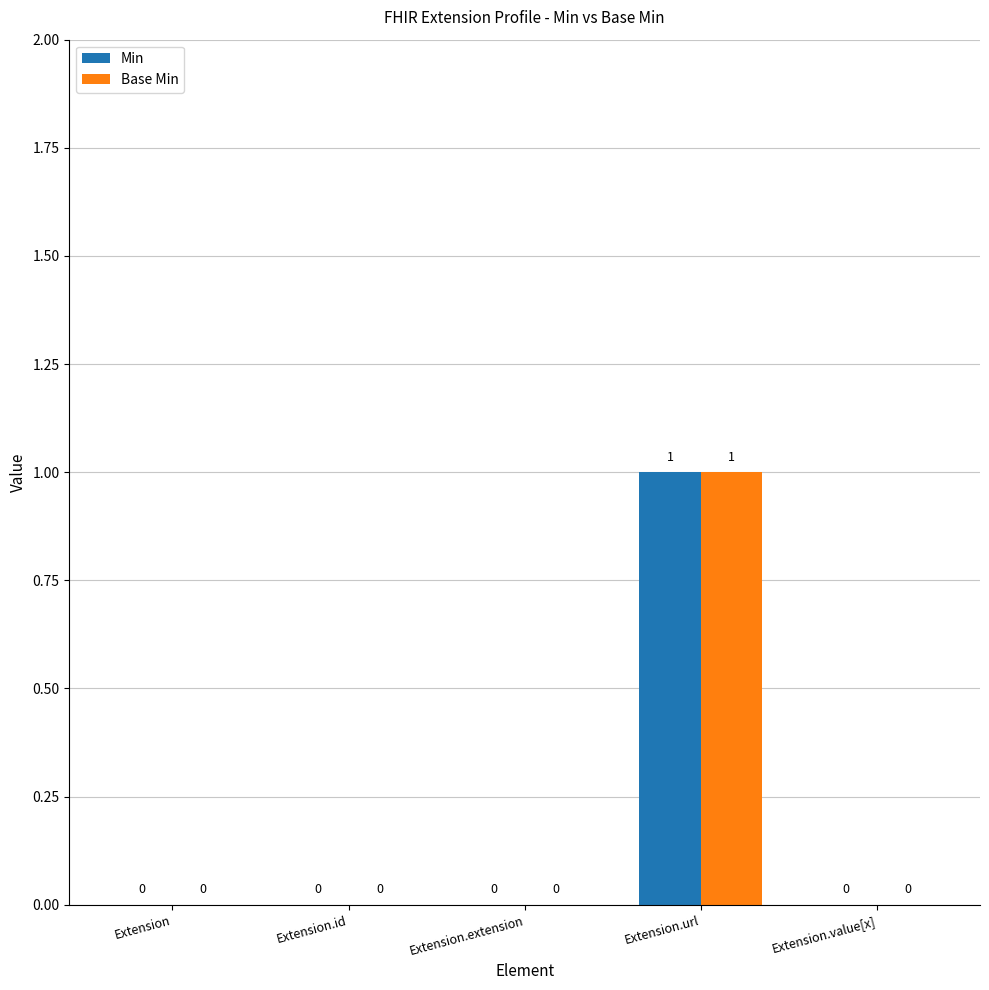

The Base Min series shows 1 at Extension.extension. True or false?

False